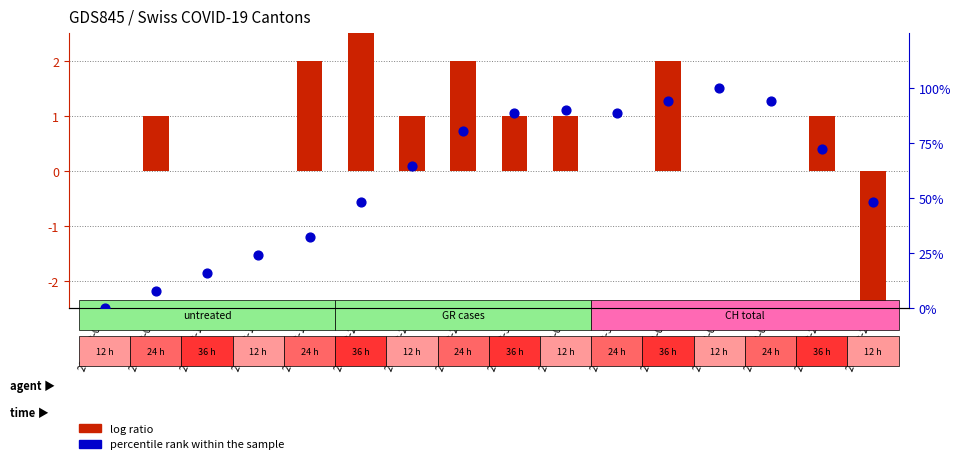

What is the total value across all series at 2020-04-03?

100.0